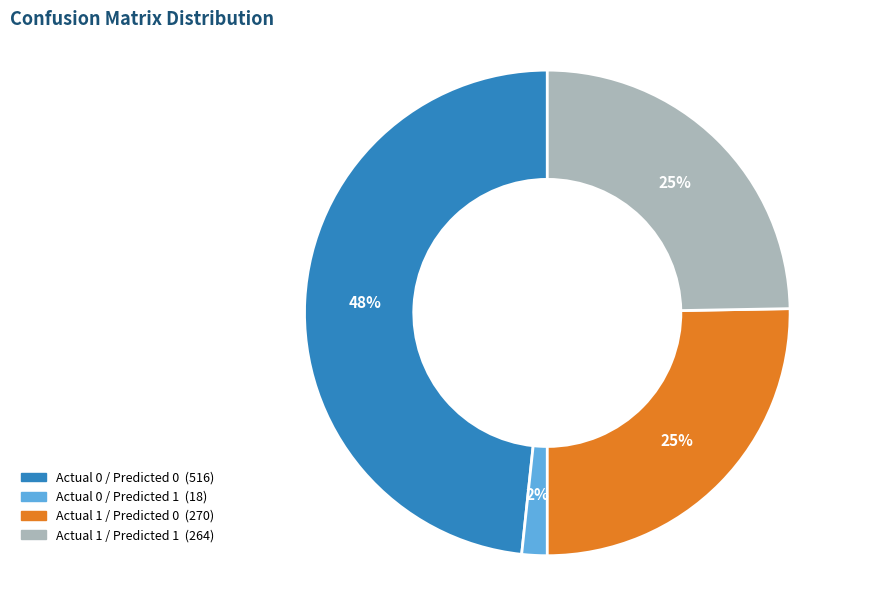

Which category has the smallest portion of the pie?

Actual 0 / Predicted 1